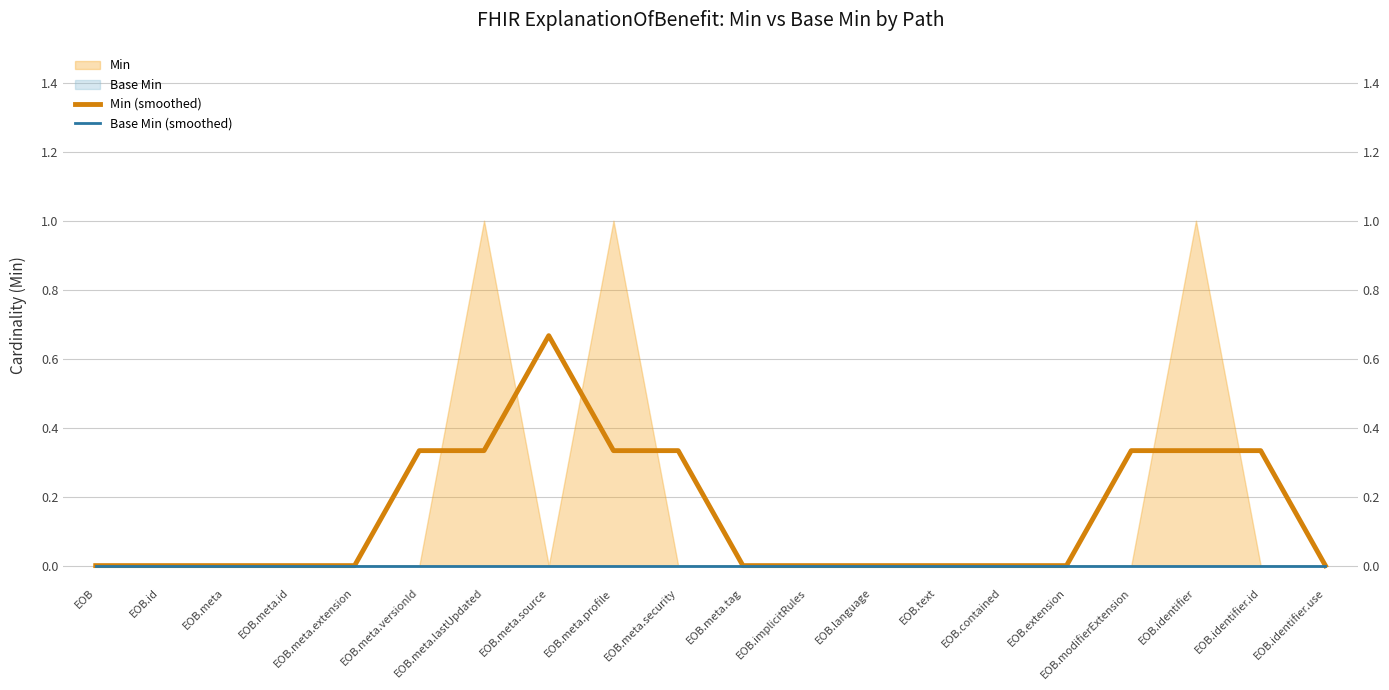

Is it true that Base Min (smoothed) equals 0.0 at EOB.meta.versionId?

True